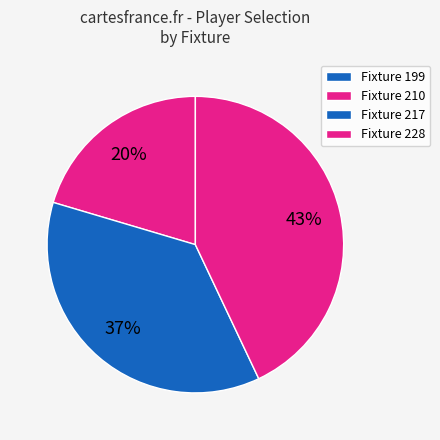

To the nearest percent, what percentage of the pie is Fixture 217?

37%